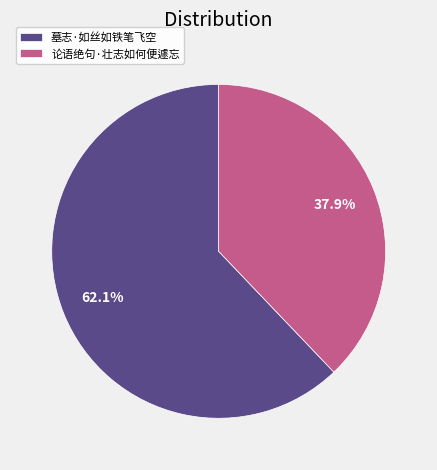

To the nearest percent, what is the difference between the largest and smallest slice percentages?

24%